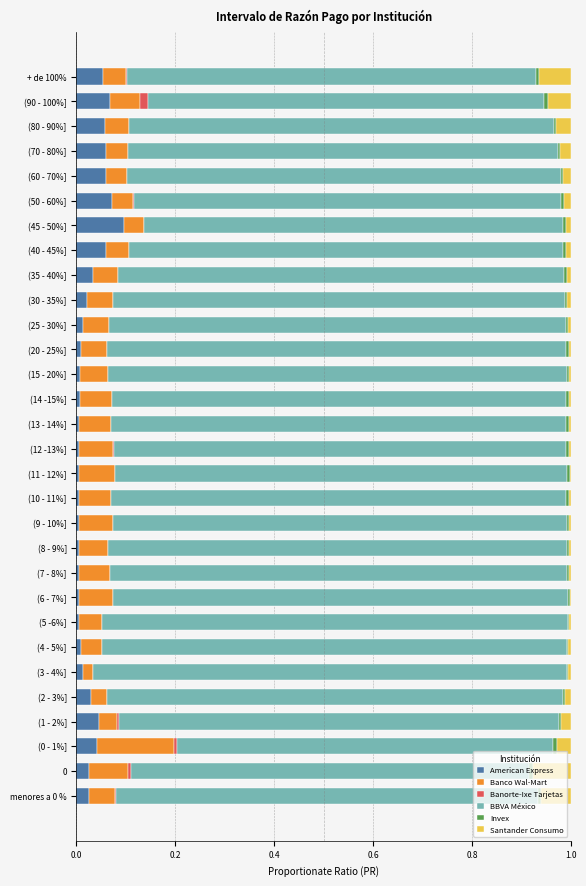

Which category has the highest value in the American Express series?

(45 - 50%]